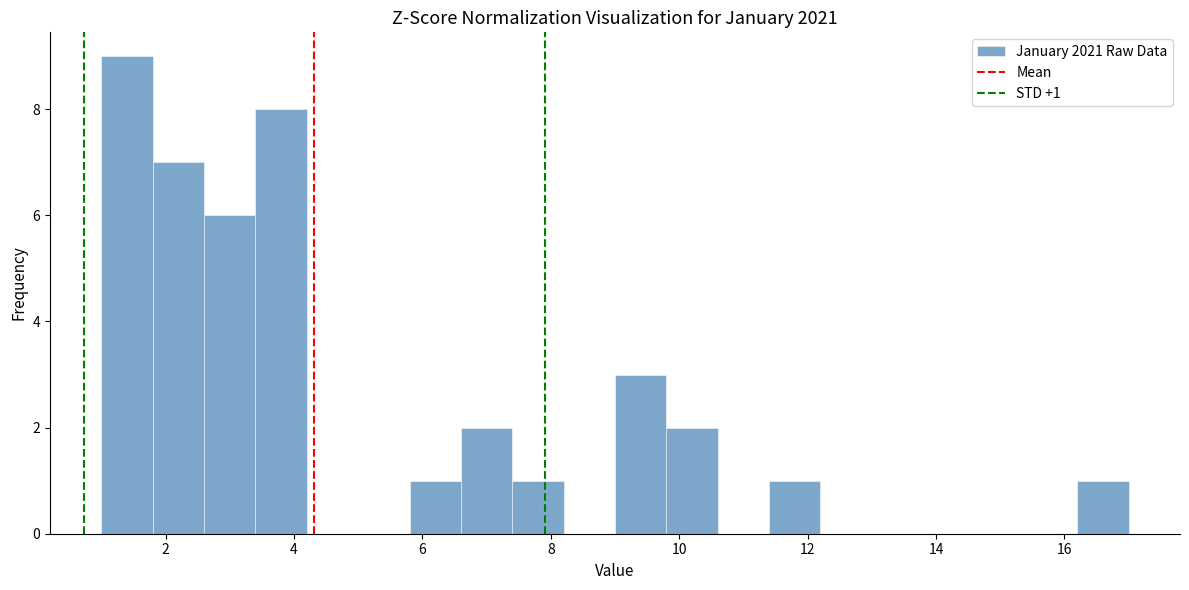

Over which range of the x-axis is the bar tallest?

1.0 to 1.8